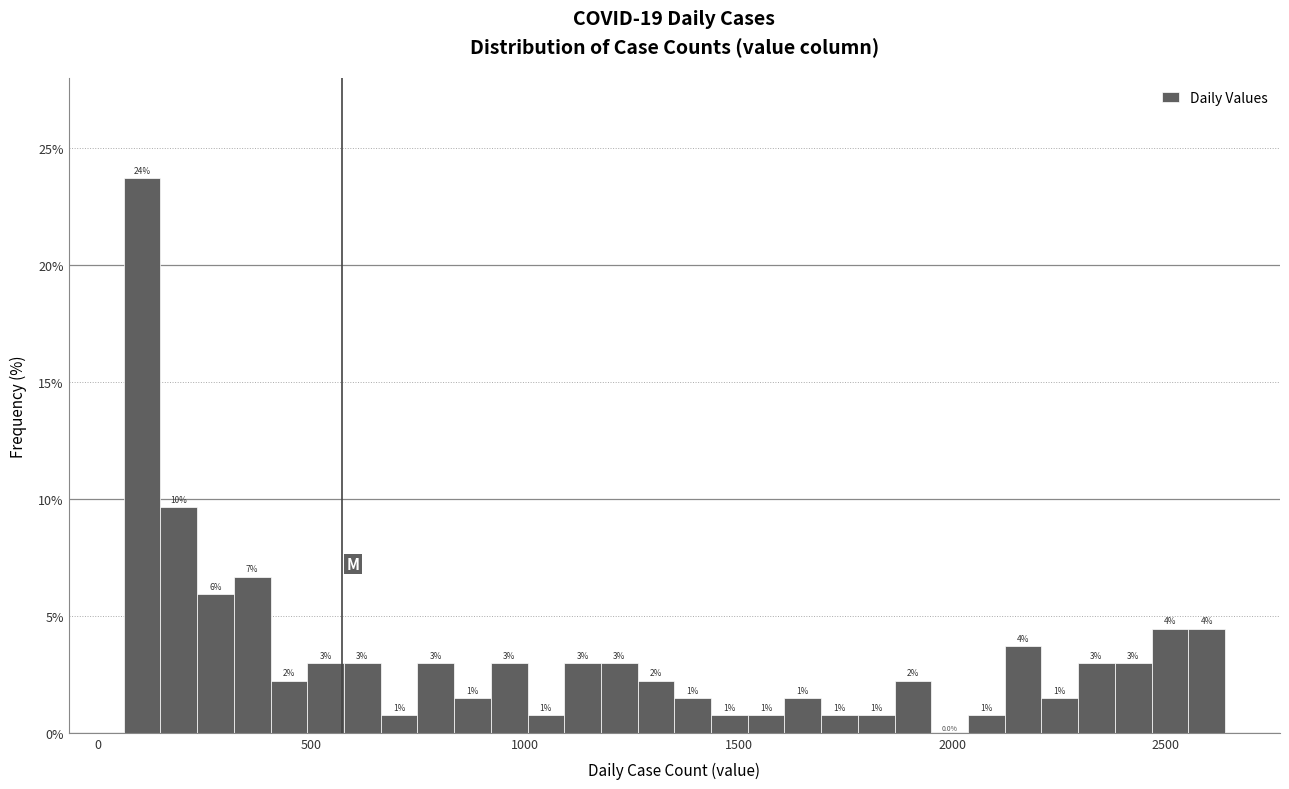

Read against the x-axis, roughly where is the centre of the tallest bar?

100